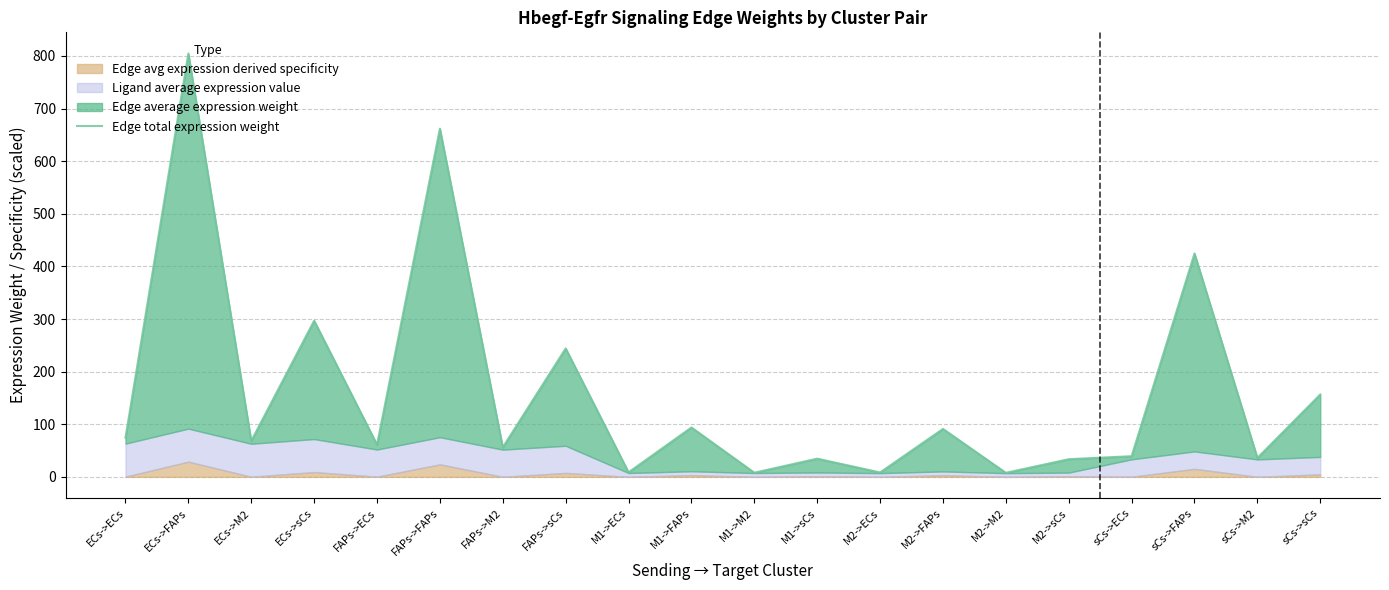

Rank the categories by value from lowest to highest.

M2->M2, M1->M2, M2->ECs, M1->ECs, M2->sCs, M1->sCs, sCs->M2, sCs->ECs, FAPs->M2, FAPs->ECs, ECs->M2, ECs->ECs, M2->FAPs, M1->FAPs, sCs->sCs, FAPs->sCs, ECs->sCs, sCs->FAPs, FAPs->FAPs, ECs->FAPs